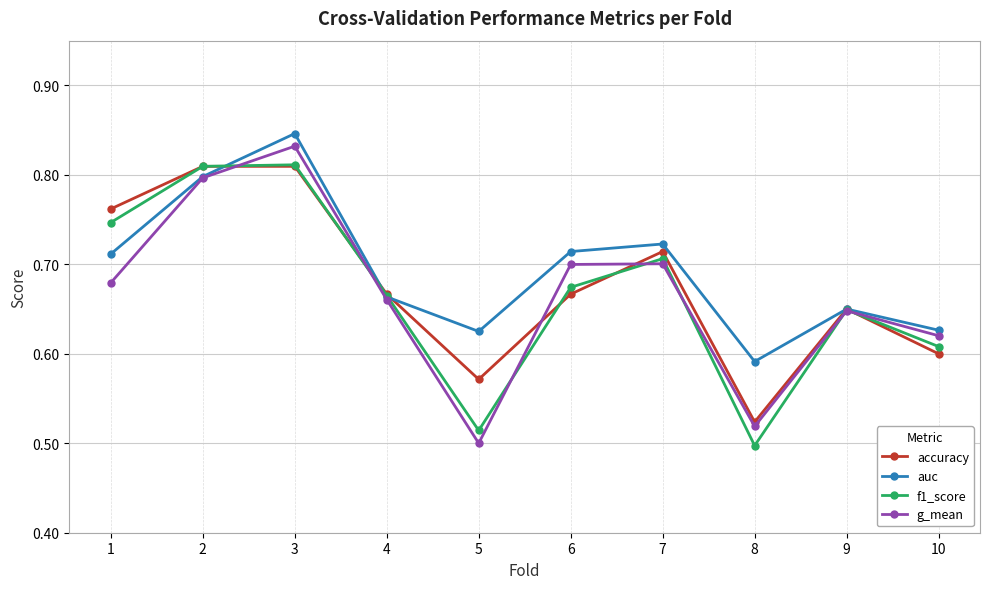

Where is f1_score nearest to the value 0?

8